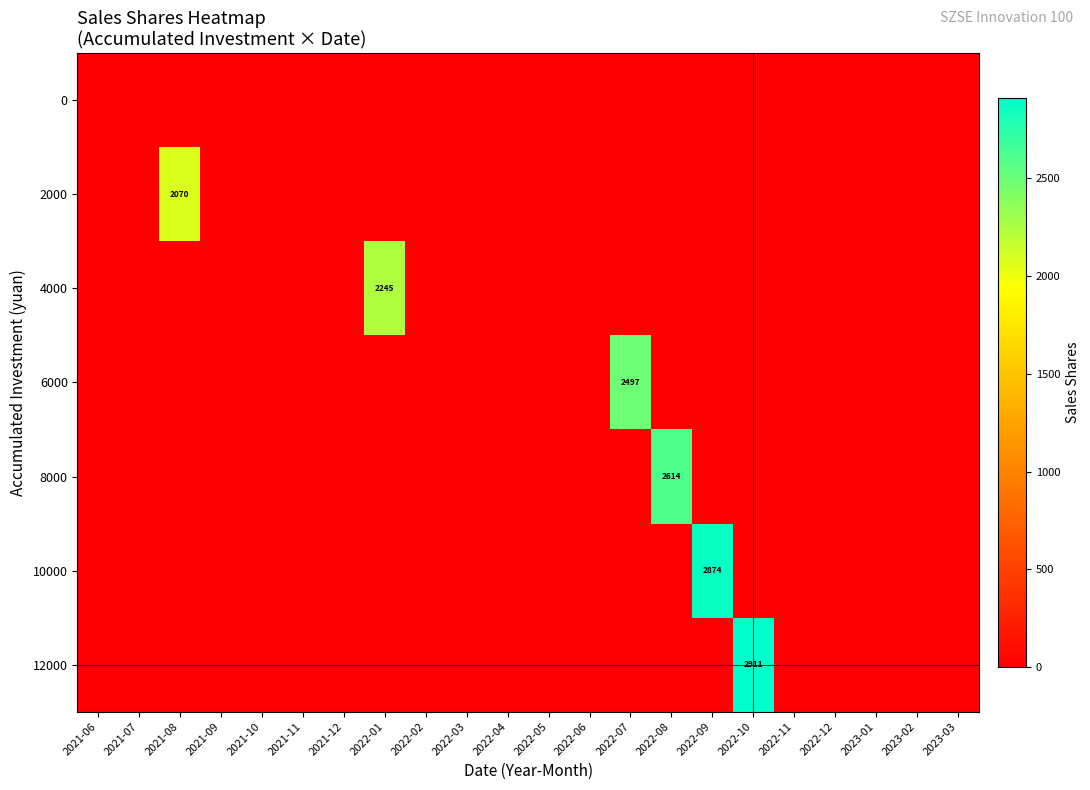

The value of 4000 at 2022-01 is 2245. True or false?

True